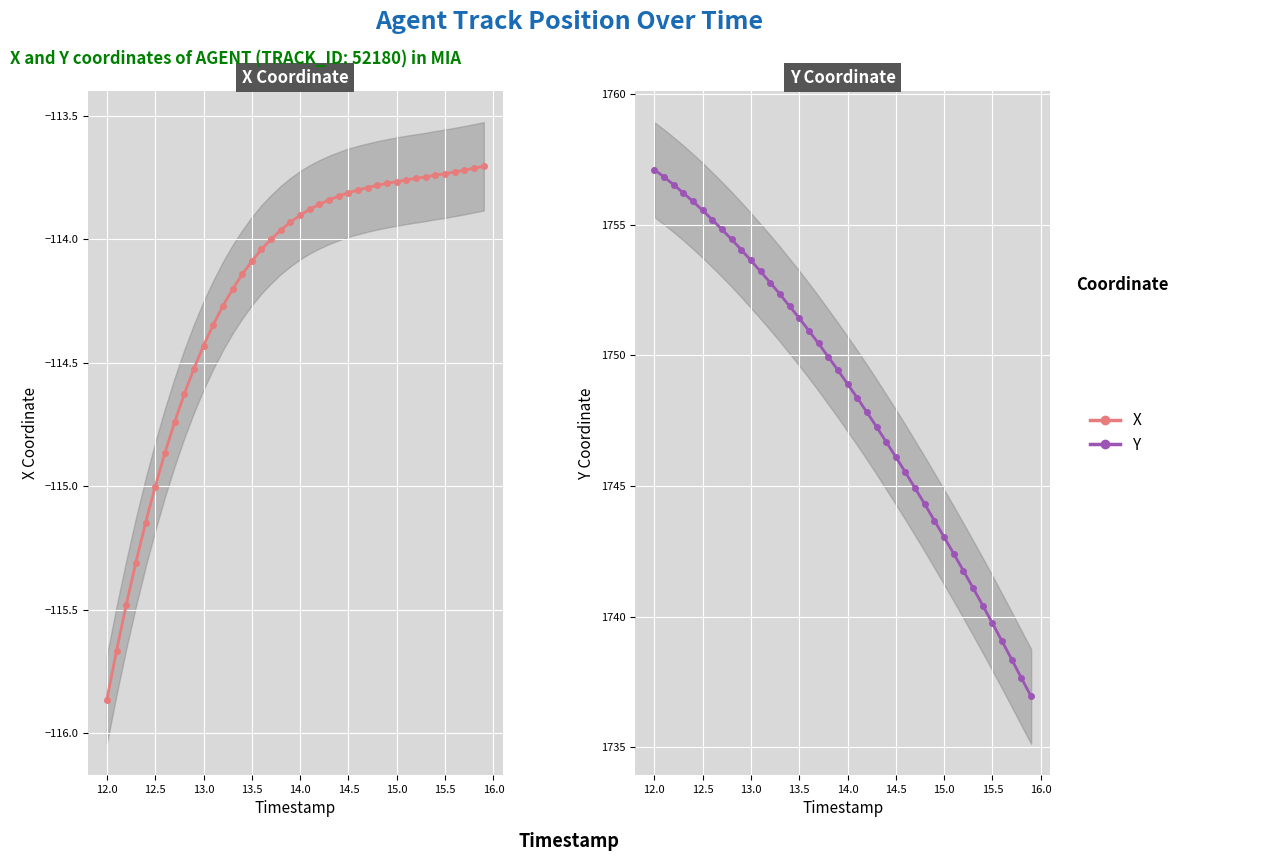

List the series in order of their peak value, highest first.

Y, X